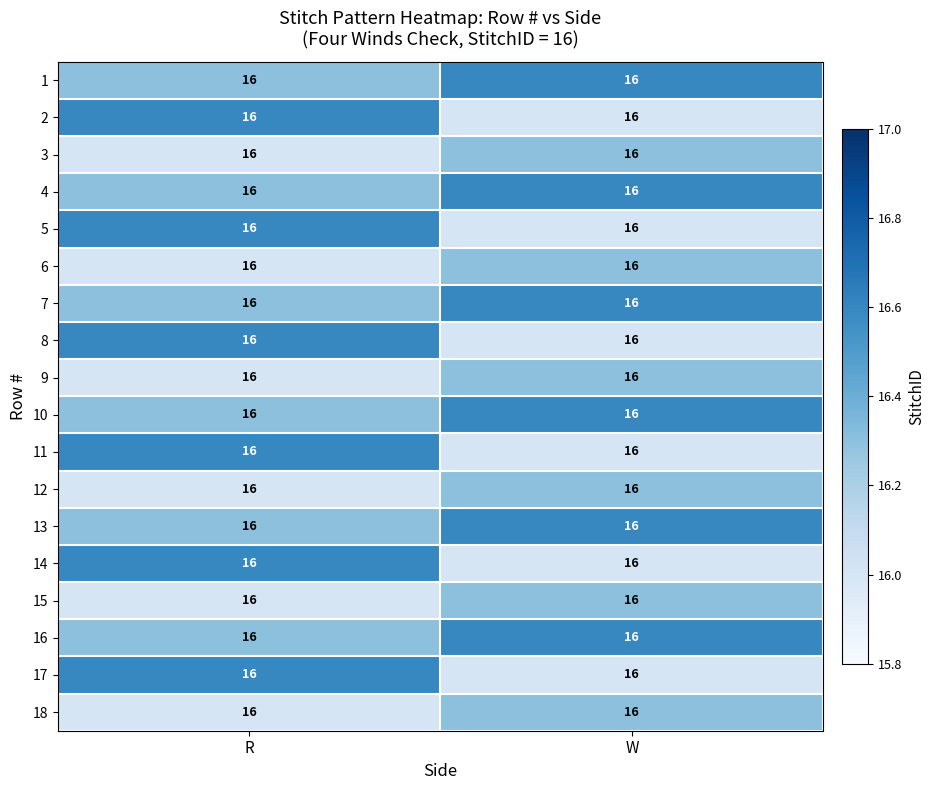

Reading right to left, list all the values displayed in this chart.

1: W=16.0	R=16.0
2: W=16.0	R=16.0
3: W=16.0	R=16.0
4: W=16.0	R=16.0
5: W=16.0	R=16.0
6: W=16.0	R=16.0
7: W=16.0	R=16.0
8: W=16.0	R=16.0
9: W=16.0	R=16.0
10: W=16.0	R=16.0
11: W=16.0	R=16.0
12: W=16.0	R=16.0
13: W=16.0	R=16.0
14: W=16.0	R=16.0
15: W=16.0	R=16.0
16: W=16.0	R=16.0
17: W=16.0	R=16.0
18: W=16.0	R=16.0